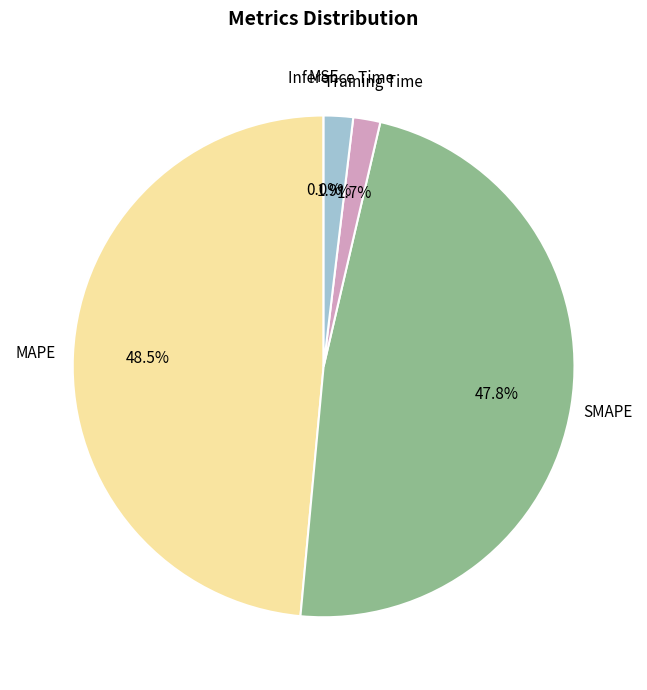

Does any single category account for the majority?

No